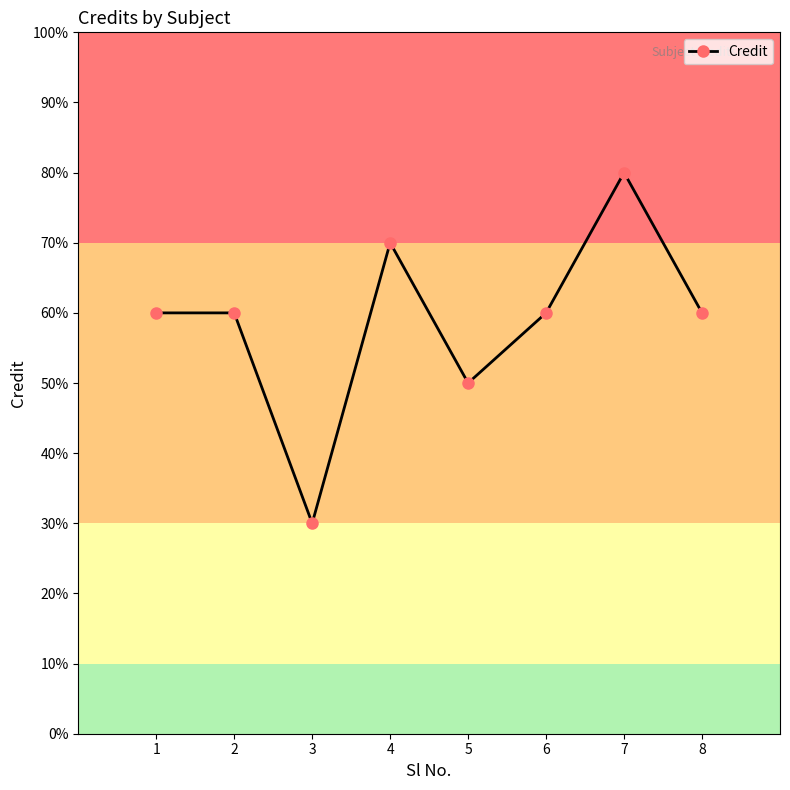

How many interior local valleys (lower than both neighbors) does the data have?

2